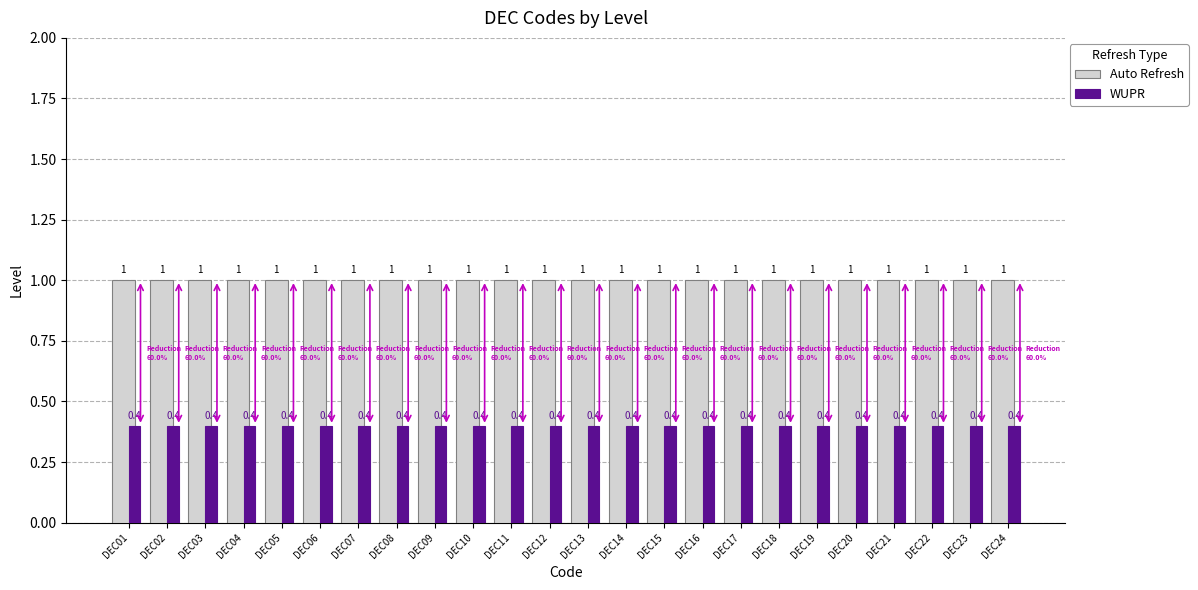

What is the sum of the WUPR values at DEC21 and DEC11?

0.8